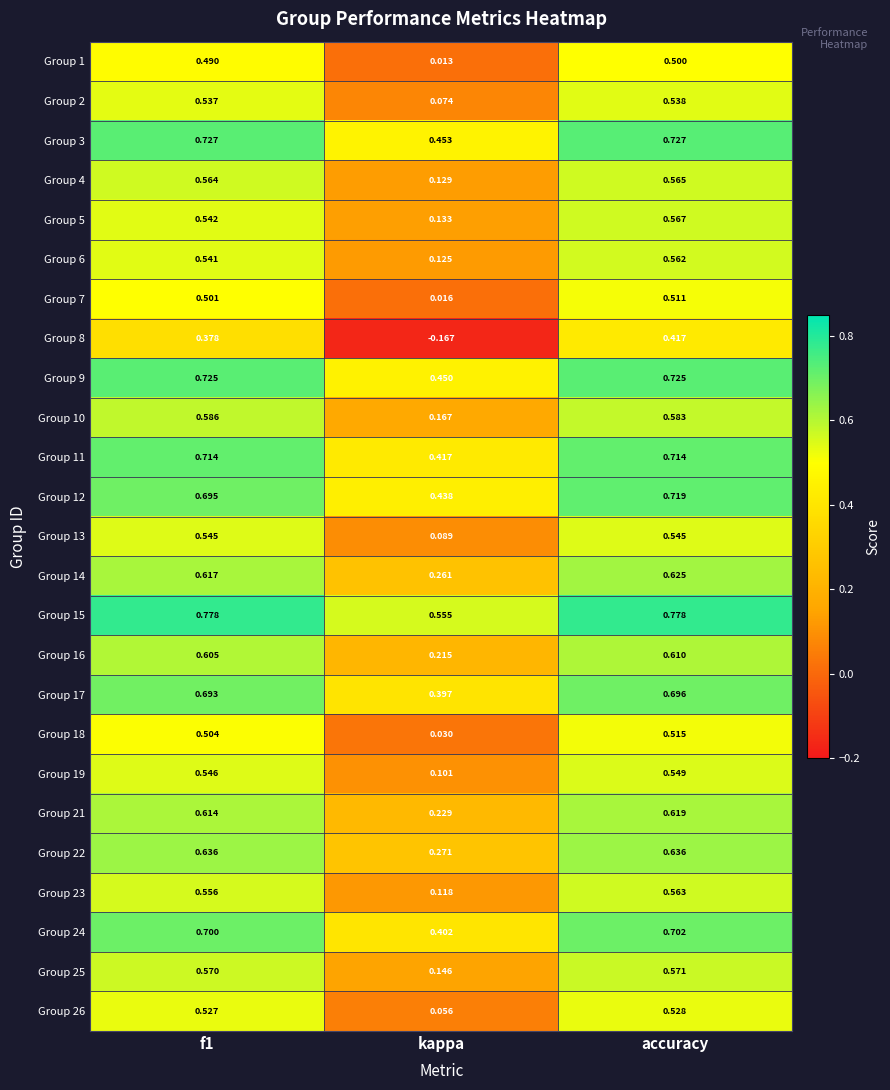

Is the value of Group 26 at f1 greater than the value of Group 10 at accuracy?

No